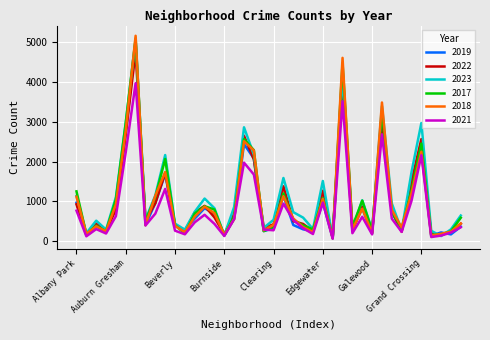

Which series has the largest range (max minus min)?

2018